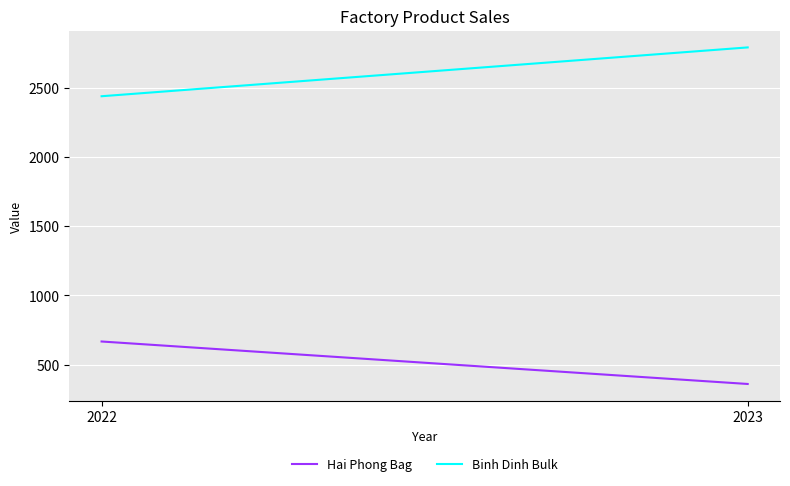

True or false: Binh Dinh Bulk has a value of 784.9 at 2022.

False